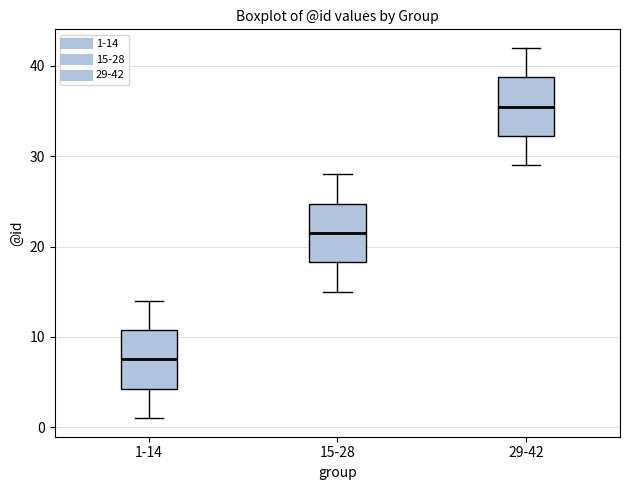

Where is the lower edge of the box for 29-42 on the y-axis? The values are not printed on the chart, so give them approximately, as read against the axis.

32